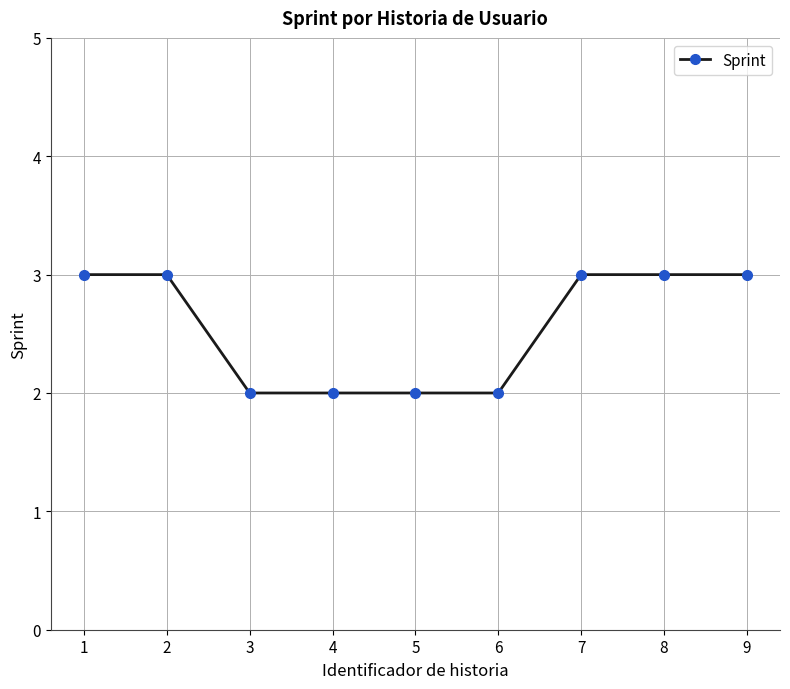

The chart shows a value of 4 at 5. True or false?

False